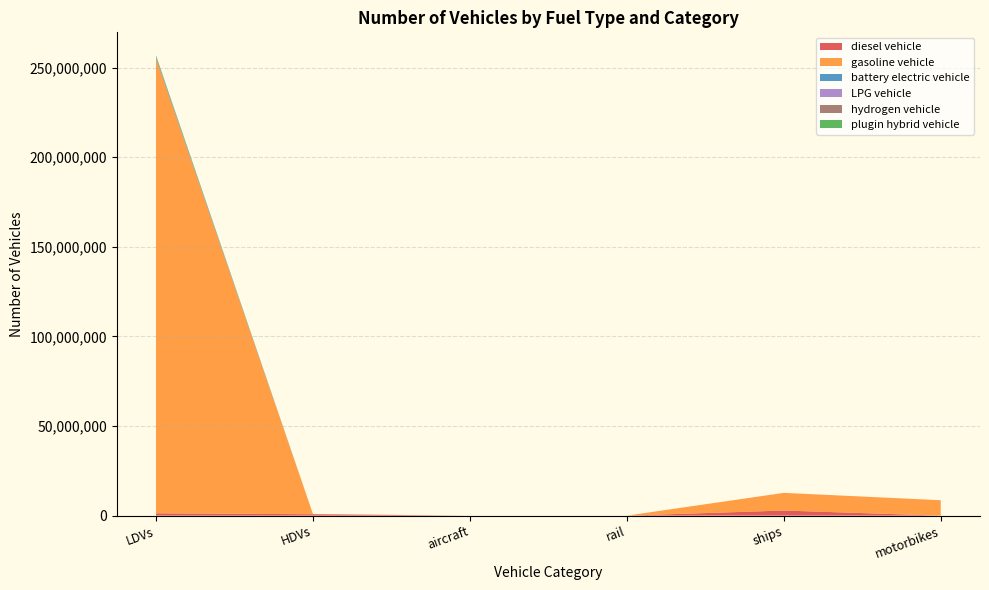

At which label does battery electric vehicle reach its peak?

LDVs